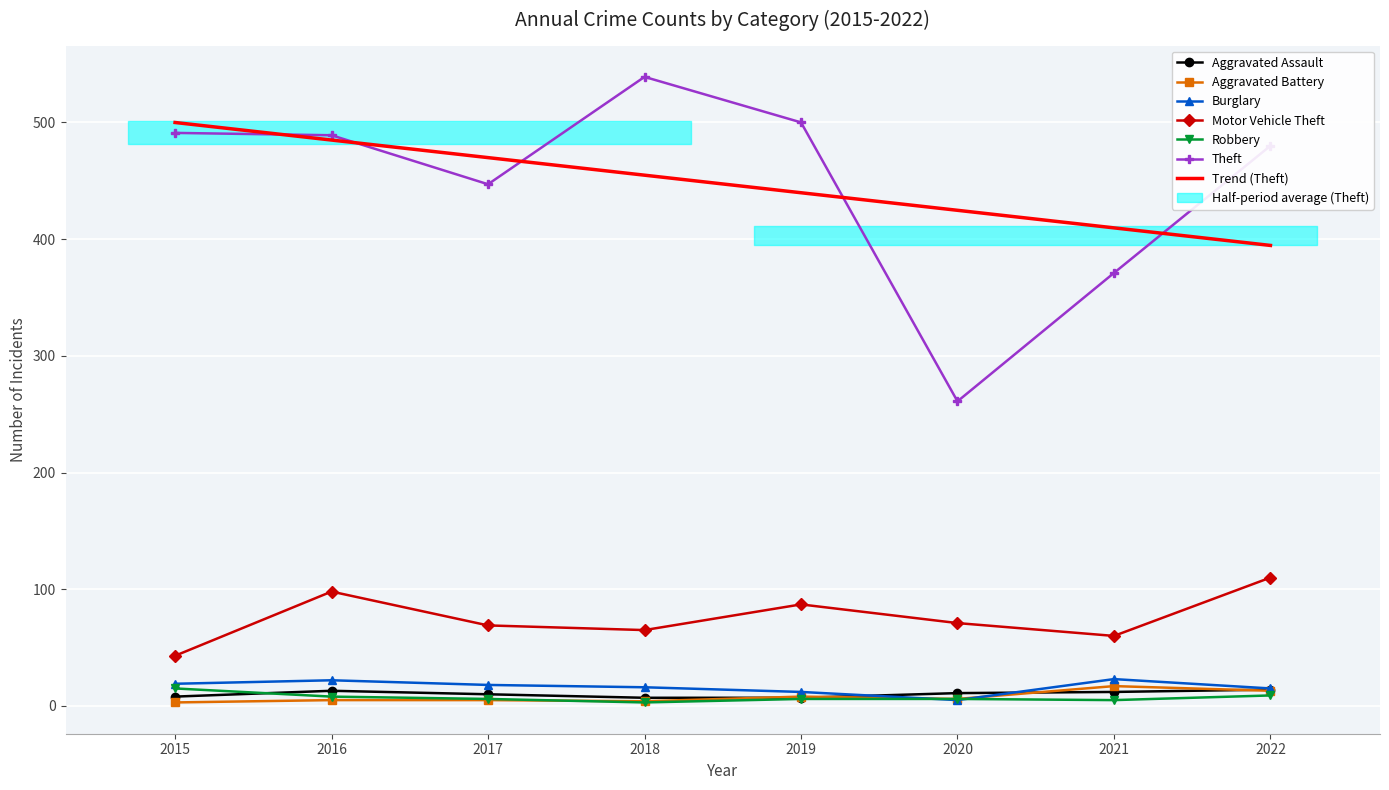

Is it true that Motor Vehicle Theft equals 69 at 2017?

True